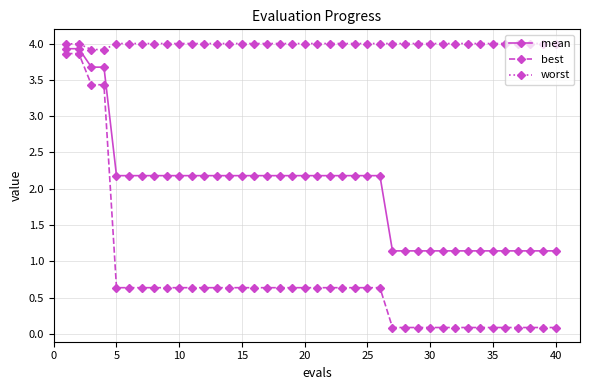

Does the chart have visible grid lines?

Yes